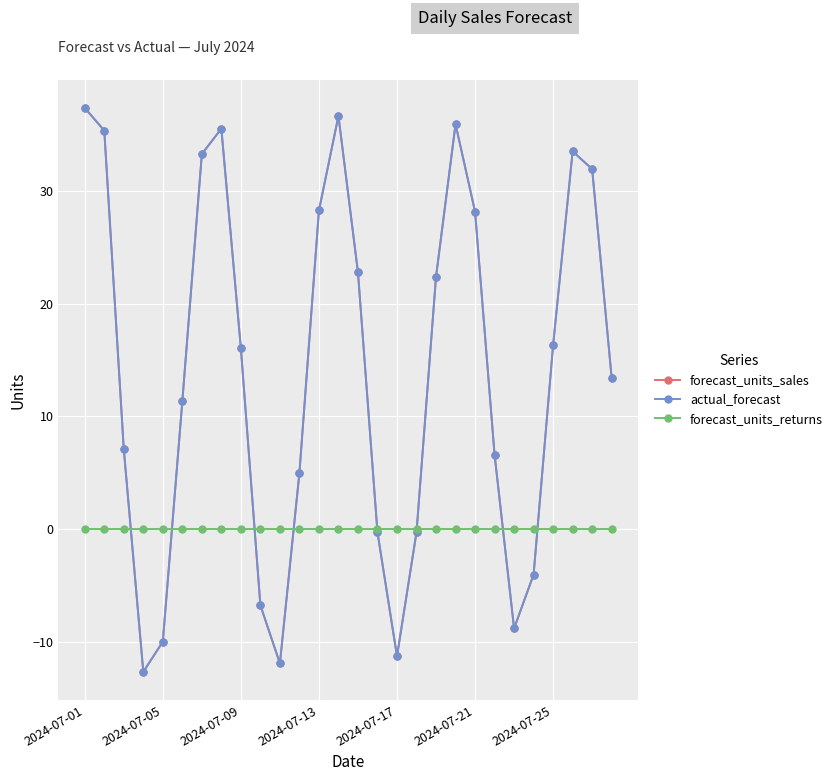

True or false: forecast_units_sales and actual_forecast intersect in this chart.

False